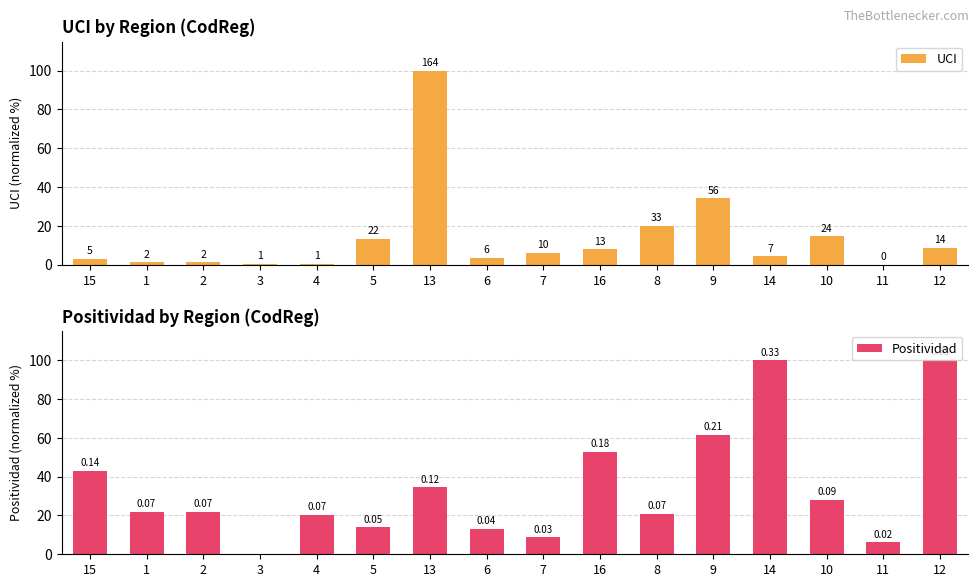

What are all the series names shown in the legend?

UCI, Positividad